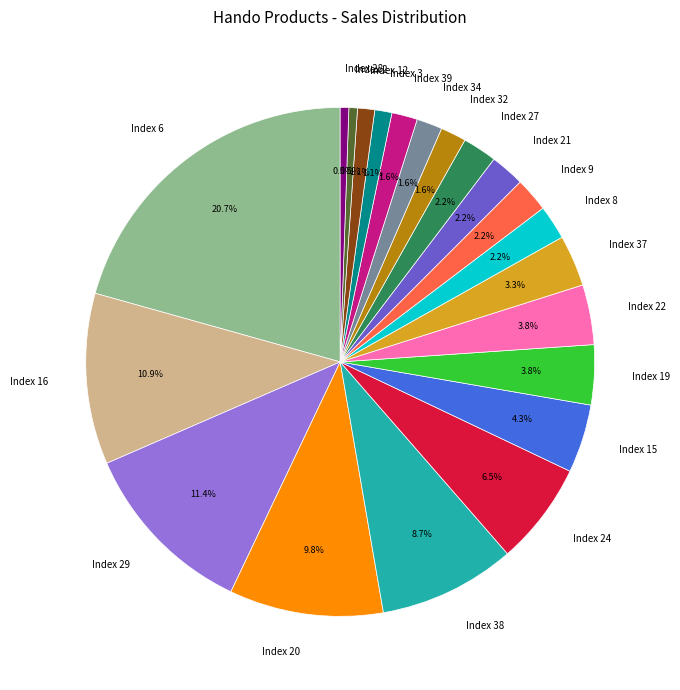

What percentage do Index 22 and Index 9 together represent?

6.0%